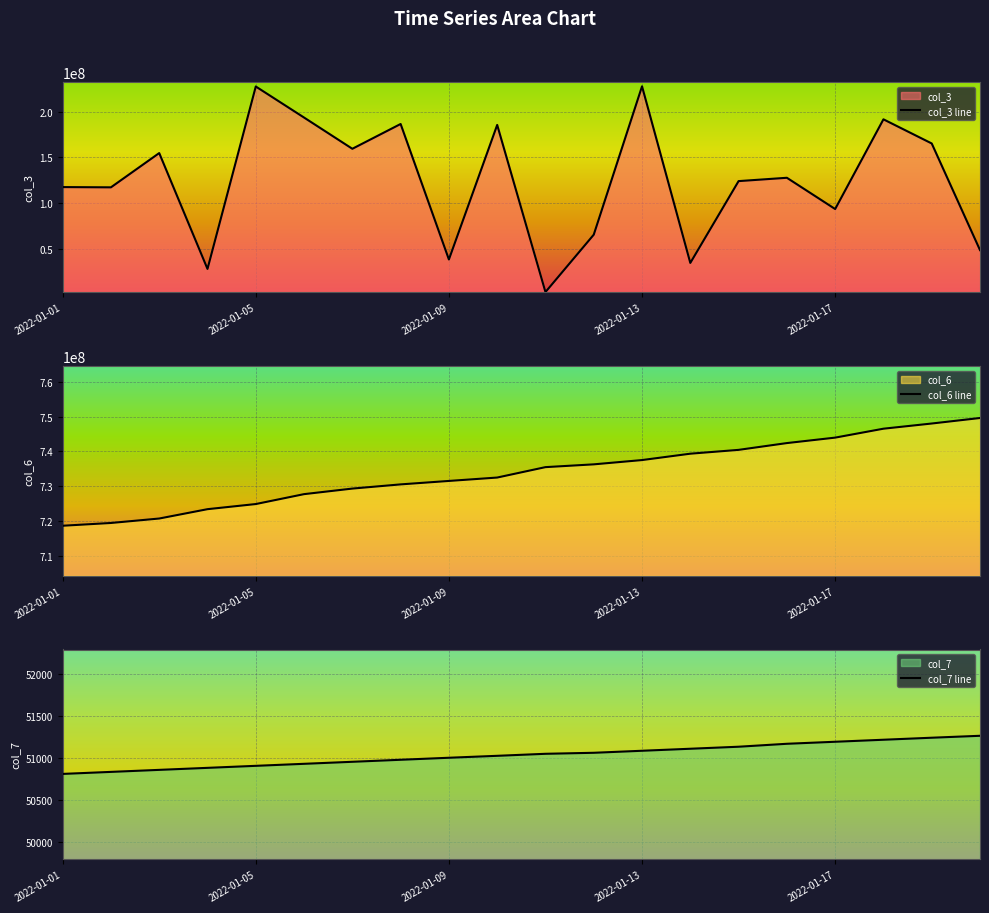

The value of col_3 line at 2022-01-09 is 21913195. True or false?

False